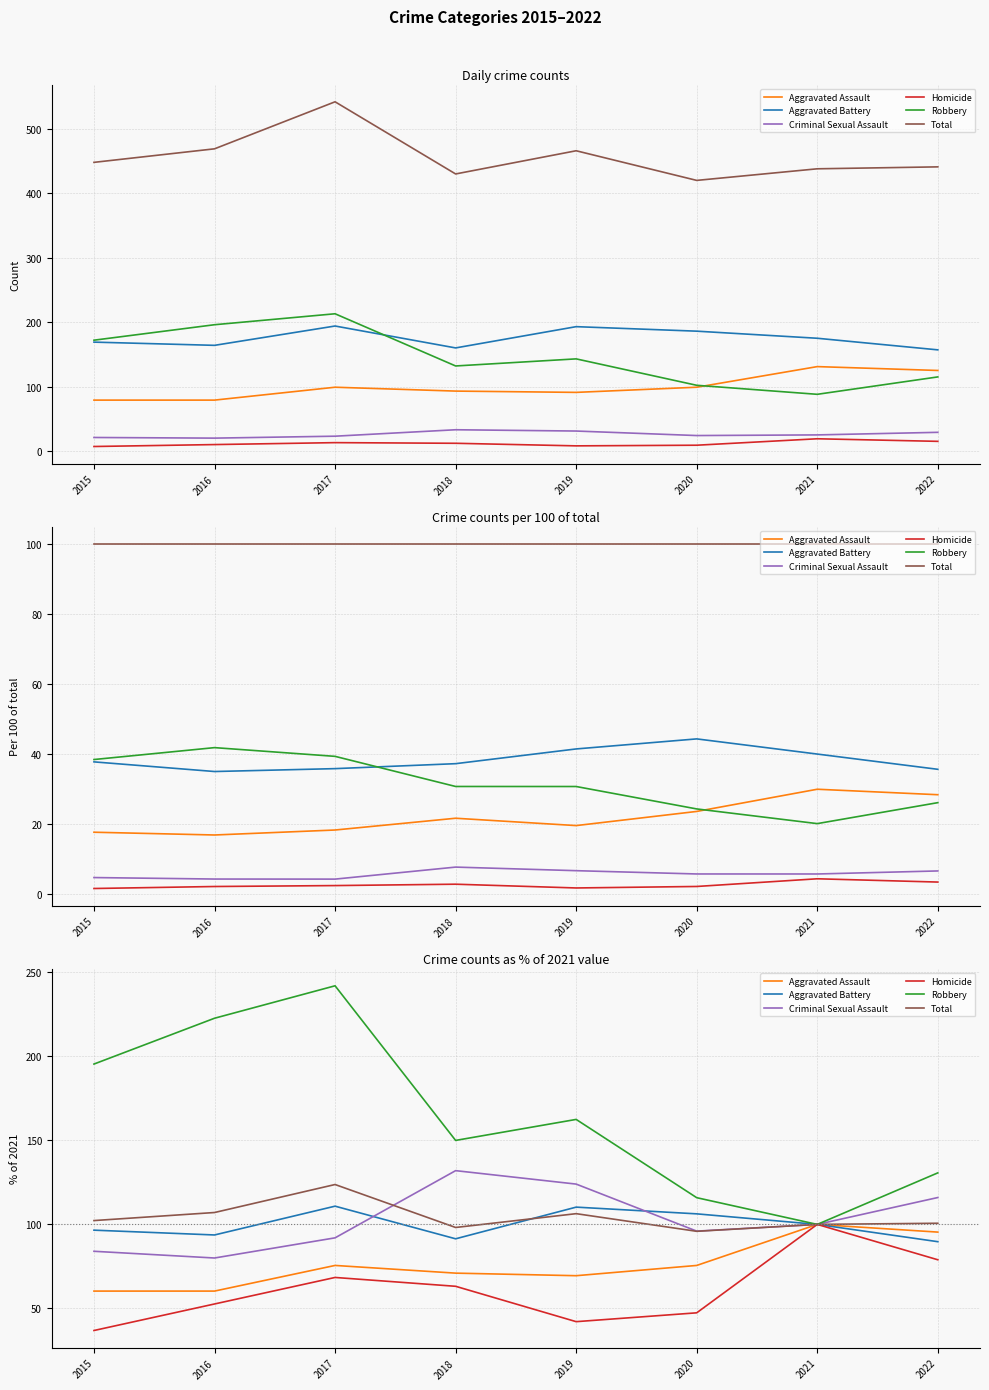

What is the average value of the Aggravated Battery series?

99.9